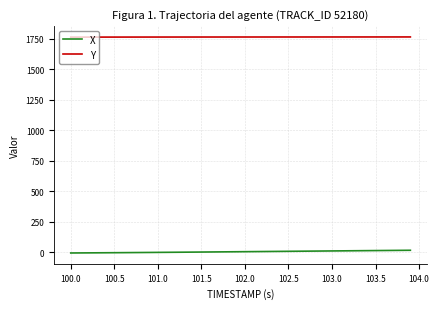

What is the highest value of the Y series?

1764.6